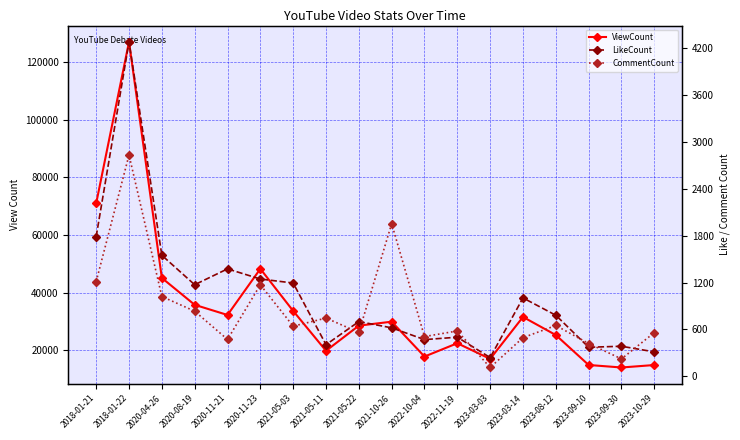

At 2023-03-03, list the series in order from smallest to largest.

CommentCount, LikeCount, ViewCount